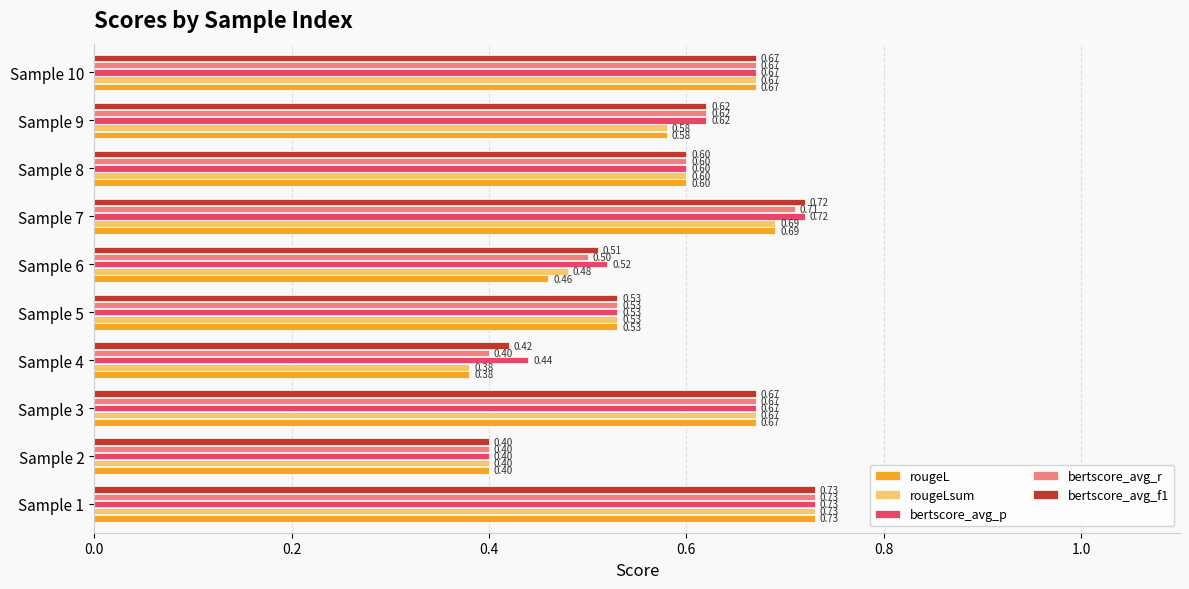

What is the difference between the maximum and second lowest values in the rougeLsum series?

0.3